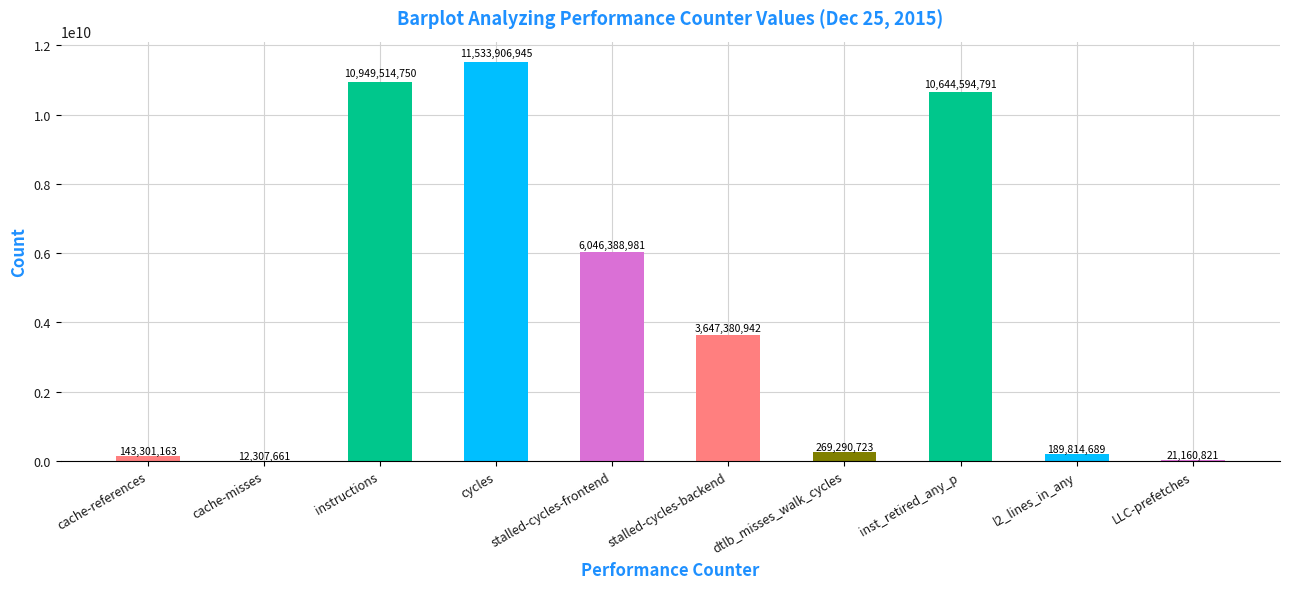

Is it true that the value at stalled-cycles-frontend is 9207697511?

False